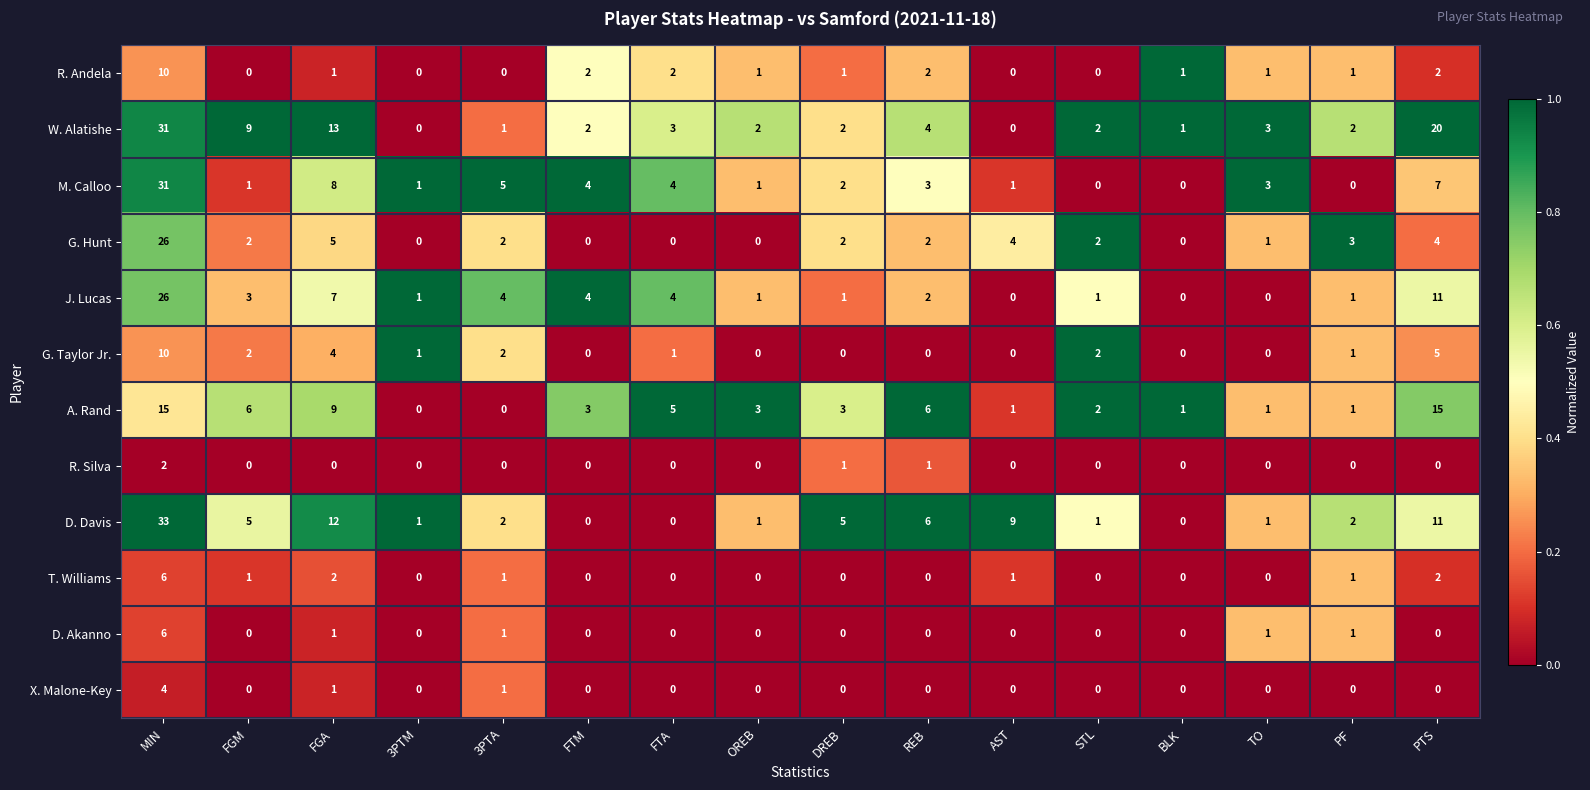

What is the total value across all series at PTS?

77